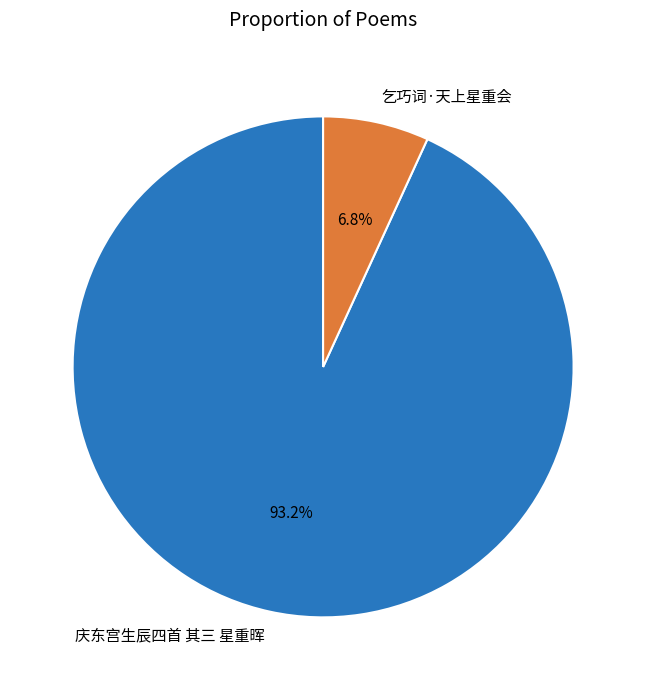

Is it true that 庆东宫生辰四首 其三 星重晖 is 99% of the pie?

False